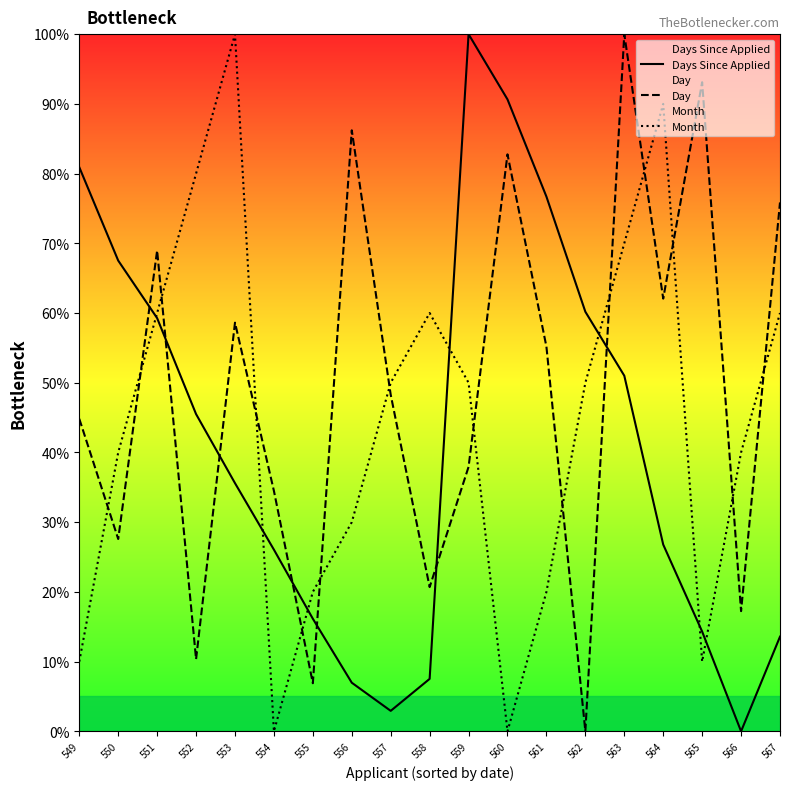

List the series in order of their overall mean, lowest first.

Days Since Applied, Month, Day